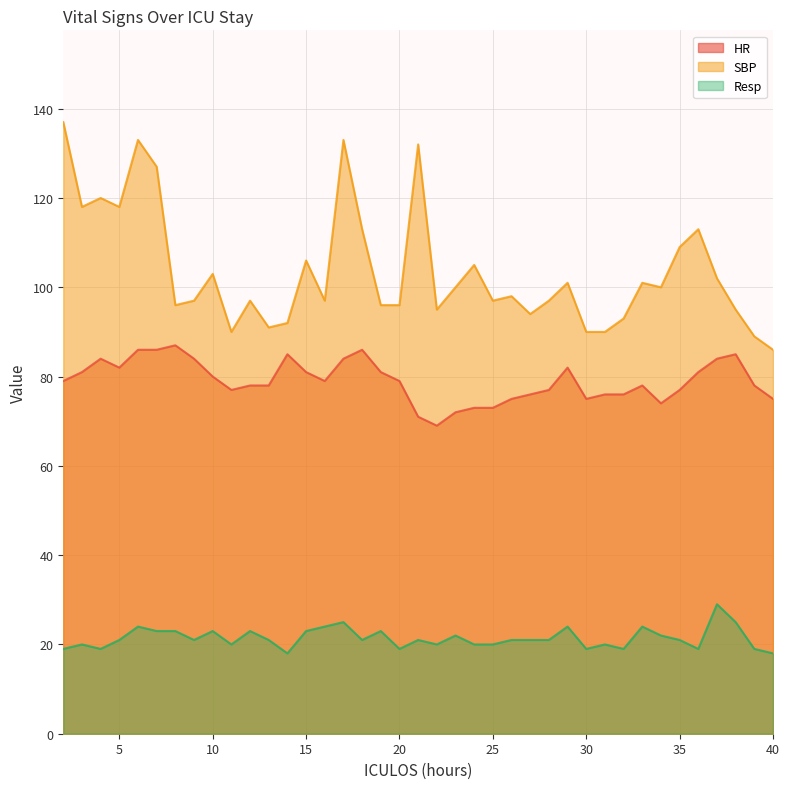

Which label corresponds to the smallest value in the chart?

14